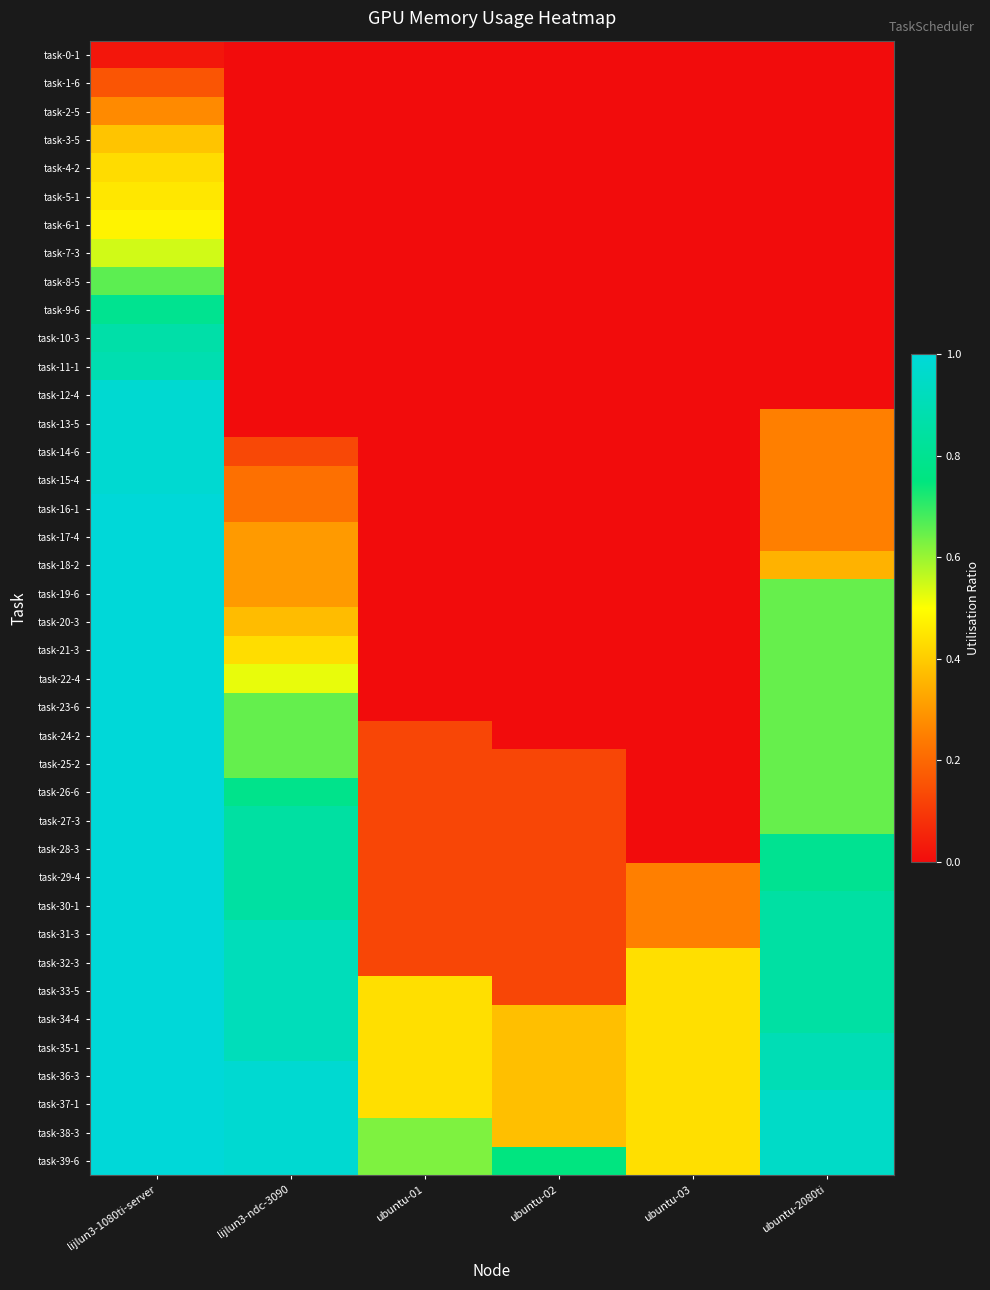

Reading left to right, list all the values displayed in this chart.

task-0-1: lijlun3-1080ti-server=0.0	lijlun3-ndc-3090=0.0	ubuntu-01=0.0	ubuntu-02=0.0	ubuntu-03=0.0	ubuntu-2080ti=0.0
task-1-6: lijlun3-1080ti-server=0.2	lijlun3-ndc-3090=0.0	ubuntu-01=0.0	ubuntu-02=0.0	ubuntu-03=0.0	ubuntu-2080ti=0.0
task-2-5: lijlun3-1080ti-server=0.3	lijlun3-ndc-3090=0.0	ubuntu-01=0.0	ubuntu-02=0.0	ubuntu-03=0.0	ubuntu-2080ti=0.0
task-3-5: lijlun3-1080ti-server=0.4	lijlun3-ndc-3090=0.0	ubuntu-01=0.0	ubuntu-02=0.0	ubuntu-03=0.0	ubuntu-2080ti=0.0
task-4-2: lijlun3-1080ti-server=0.4	lijlun3-ndc-3090=0.0	ubuntu-01=0.0	ubuntu-02=0.0	ubuntu-03=0.0	ubuntu-2080ti=0.0
task-5-1: lijlun3-1080ti-server=0.5	lijlun3-ndc-3090=0.0	ubuntu-01=0.0	ubuntu-02=0.0	ubuntu-03=0.0	ubuntu-2080ti=0.0
task-6-1: lijlun3-1080ti-server=0.5	lijlun3-ndc-3090=0.0	ubuntu-01=0.0	ubuntu-02=0.0	ubuntu-03=0.0	ubuntu-2080ti=0.0
task-7-3: lijlun3-1080ti-server=0.5	lijlun3-ndc-3090=0.0	ubuntu-01=0.0	ubuntu-02=0.0	ubuntu-03=0.0	ubuntu-2080ti=0.0
task-8-5: lijlun3-1080ti-server=0.7	lijlun3-ndc-3090=0.0	ubuntu-01=0.0	ubuntu-02=0.0	ubuntu-03=0.0	ubuntu-2080ti=0.0
task-9-6: lijlun3-1080ti-server=0.8	lijlun3-ndc-3090=0.0	ubuntu-01=0.0	ubuntu-02=0.0	ubuntu-03=0.0	ubuntu-2080ti=0.0
task-10-3: lijlun3-1080ti-server=0.9	lijlun3-ndc-3090=0.0	ubuntu-01=0.0	ubuntu-02=0.0	ubuntu-03=0.0	ubuntu-2080ti=0.0
task-11-1: lijlun3-1080ti-server=0.9	lijlun3-ndc-3090=0.0	ubuntu-01=0.0	ubuntu-02=0.0	ubuntu-03=0.0	ubuntu-2080ti=0.0
task-12-4: lijlun3-1080ti-server=1.0	lijlun3-ndc-3090=0.0	ubuntu-01=0.0	ubuntu-02=0.0	ubuntu-03=0.0	ubuntu-2080ti=0.0
task-13-5: lijlun3-1080ti-server=1.0	lijlun3-ndc-3090=0.0	ubuntu-01=0.0	ubuntu-02=0.0	ubuntu-03=0.0	ubuntu-2080ti=0.2
task-14-6: lijlun3-1080ti-server=1.0	lijlun3-ndc-3090=0.1	ubuntu-01=0.0	ubuntu-02=0.0	ubuntu-03=0.0	ubuntu-2080ti=0.2
task-15-4: lijlun3-1080ti-server=1.0	lijlun3-ndc-3090=0.2	ubuntu-01=0.0	ubuntu-02=0.0	ubuntu-03=0.0	ubuntu-2080ti=0.2
task-16-1: lijlun3-1080ti-server=1.0	lijlun3-ndc-3090=0.2	ubuntu-01=0.0	ubuntu-02=0.0	ubuntu-03=0.0	ubuntu-2080ti=0.2
task-17-4: lijlun3-1080ti-server=1.0	lijlun3-ndc-3090=0.3	ubuntu-01=0.0	ubuntu-02=0.0	ubuntu-03=0.0	ubuntu-2080ti=0.2
task-18-2: lijlun3-1080ti-server=1.0	lijlun3-ndc-3090=0.3	ubuntu-01=0.0	ubuntu-02=0.0	ubuntu-03=0.0	ubuntu-2080ti=0.3
task-19-6: lijlun3-1080ti-server=1.0	lijlun3-ndc-3090=0.3	ubuntu-01=0.0	ubuntu-02=0.0	ubuntu-03=0.0	ubuntu-2080ti=0.7
task-20-3: lijlun3-1080ti-server=1.0	lijlun3-ndc-3090=0.4	ubuntu-01=0.0	ubuntu-02=0.0	ubuntu-03=0.0	ubuntu-2080ti=0.7
task-21-3: lijlun3-1080ti-server=1.0	lijlun3-ndc-3090=0.4	ubuntu-01=0.0	ubuntu-02=0.0	ubuntu-03=0.0	ubuntu-2080ti=0.7
task-22-4: lijlun3-1080ti-server=1.0	lijlun3-ndc-3090=0.5	ubuntu-01=0.0	ubuntu-02=0.0	ubuntu-03=0.0	ubuntu-2080ti=0.7
task-23-6: lijlun3-1080ti-server=1.0	lijlun3-ndc-3090=0.7	ubuntu-01=0.0	ubuntu-02=0.0	ubuntu-03=0.0	ubuntu-2080ti=0.7
task-24-2: lijlun3-1080ti-server=1.0	lijlun3-ndc-3090=0.7	ubuntu-01=0.1	ubuntu-02=0.0	ubuntu-03=0.0	ubuntu-2080ti=0.7
task-25-2: lijlun3-1080ti-server=1.0	lijlun3-ndc-3090=0.7	ubuntu-01=0.1	ubuntu-02=0.1	ubuntu-03=0.0	ubuntu-2080ti=0.7
task-26-6: lijlun3-1080ti-server=1.0	lijlun3-ndc-3090=0.8	ubuntu-01=0.1	ubuntu-02=0.1	ubuntu-03=0.0	ubuntu-2080ti=0.7
task-27-3: lijlun3-1080ti-server=1.0	lijlun3-ndc-3090=0.8	ubuntu-01=0.1	ubuntu-02=0.1	ubuntu-03=0.0	ubuntu-2080ti=0.7
task-28-3: lijlun3-1080ti-server=1.0	lijlun3-ndc-3090=0.8	ubuntu-01=0.1	ubuntu-02=0.1	ubuntu-03=0.0	ubuntu-2080ti=0.8
task-29-4: lijlun3-1080ti-server=1.0	lijlun3-ndc-3090=0.8	ubuntu-01=0.1	ubuntu-02=0.1	ubuntu-03=0.2	ubuntu-2080ti=0.8
task-30-1: lijlun3-1080ti-server=1.0	lijlun3-ndc-3090=0.8	ubuntu-01=0.1	ubuntu-02=0.1	ubuntu-03=0.2	ubuntu-2080ti=0.8
task-31-3: lijlun3-1080ti-server=1.0	lijlun3-ndc-3090=0.9	ubuntu-01=0.1	ubuntu-02=0.1	ubuntu-03=0.2	ubuntu-2080ti=0.8
task-32-3: lijlun3-1080ti-server=1.0	lijlun3-ndc-3090=0.9	ubuntu-01=0.1	ubuntu-02=0.1	ubuntu-03=0.4	ubuntu-2080ti=0.8
task-33-5: lijlun3-1080ti-server=1.0	lijlun3-ndc-3090=0.9	ubuntu-01=0.4	ubuntu-02=0.1	ubuntu-03=0.4	ubuntu-2080ti=0.8
task-34-4: lijlun3-1080ti-server=1.0	lijlun3-ndc-3090=0.9	ubuntu-01=0.4	ubuntu-02=0.4	ubuntu-03=0.4	ubuntu-2080ti=0.8
task-35-1: lijlun3-1080ti-server=1.0	lijlun3-ndc-3090=0.9	ubuntu-01=0.4	ubuntu-02=0.4	ubuntu-03=0.4	ubuntu-2080ti=0.9
task-36-3: lijlun3-1080ti-server=1.0	lijlun3-ndc-3090=1.0	ubuntu-01=0.4	ubuntu-02=0.4	ubuntu-03=0.4	ubuntu-2080ti=0.9
task-37-1: lijlun3-1080ti-server=1.0	lijlun3-ndc-3090=1.0	ubuntu-01=0.4	ubuntu-02=0.4	ubuntu-03=0.4	ubuntu-2080ti=0.9
task-38-3: lijlun3-1080ti-server=1.0	lijlun3-ndc-3090=1.0	ubuntu-01=0.6	ubuntu-02=0.4	ubuntu-03=0.4	ubuntu-2080ti=0.9
task-39-6: lijlun3-1080ti-server=1.0	lijlun3-ndc-3090=1.0	ubuntu-01=0.6	ubuntu-02=0.8	ubuntu-03=0.4	ubuntu-2080ti=0.9